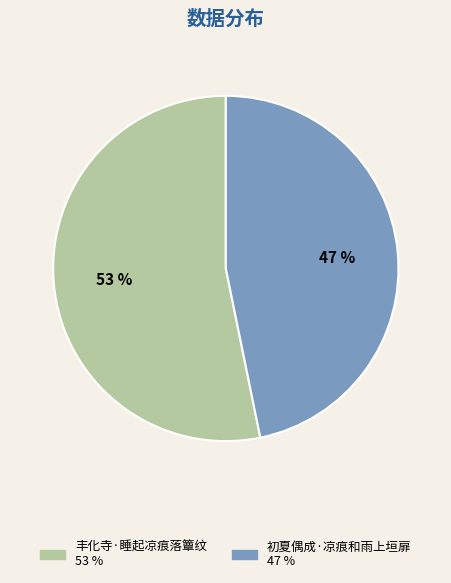

To the nearest percent, what percentage of the pie is 初夏偶成·凉痕和雨上垣扉?

47%